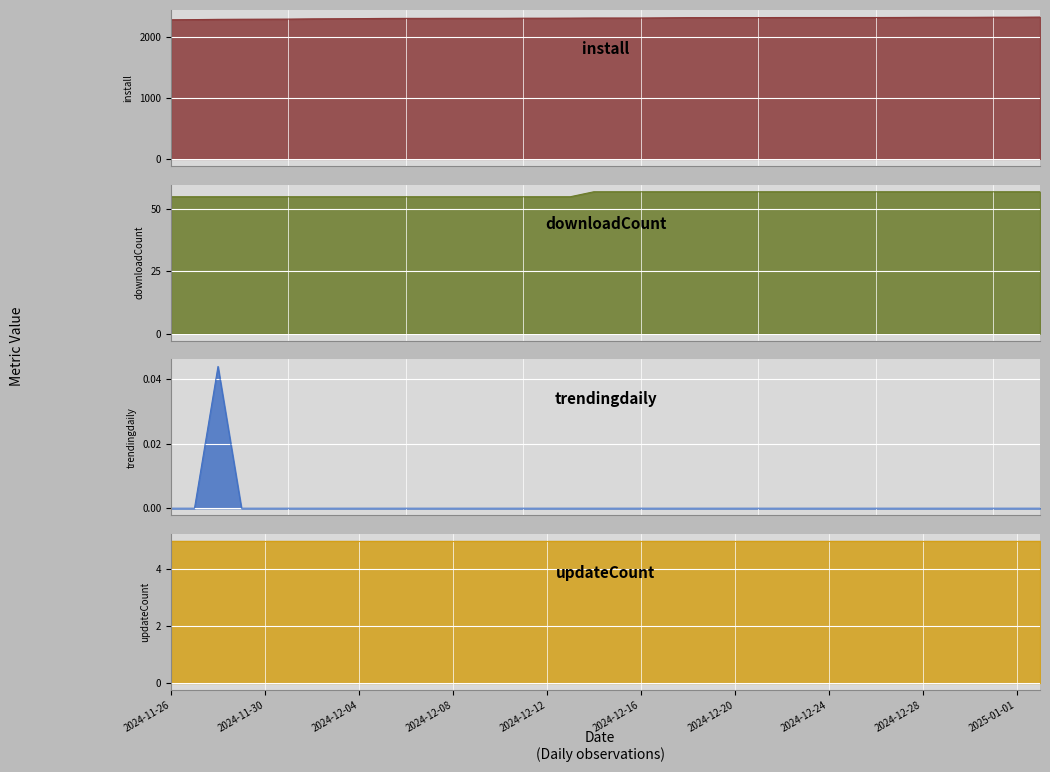

At which category does the chart reach its peak across all series?

2025-01-02